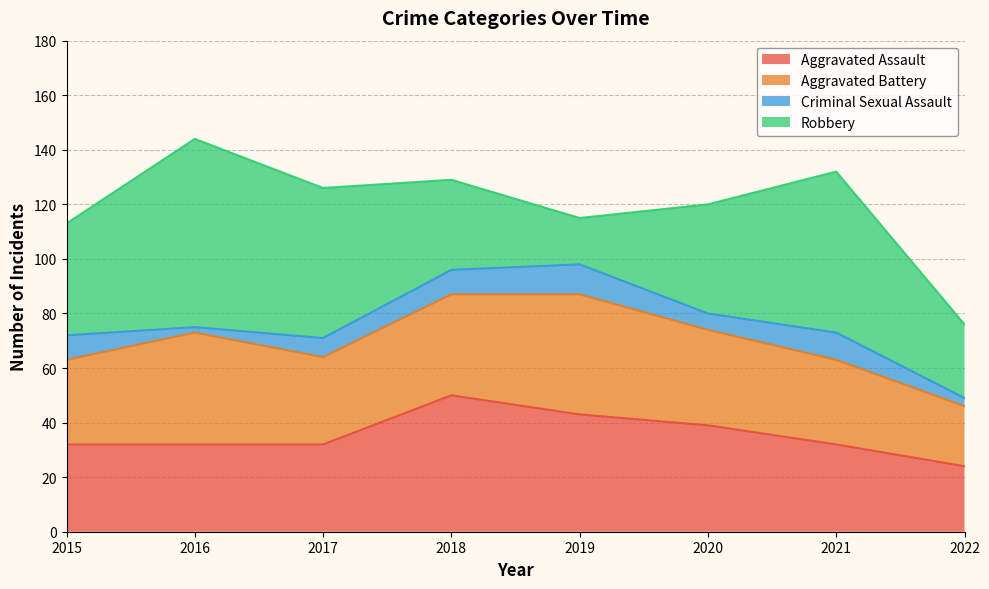

Does the chart have visible grid lines?

Yes